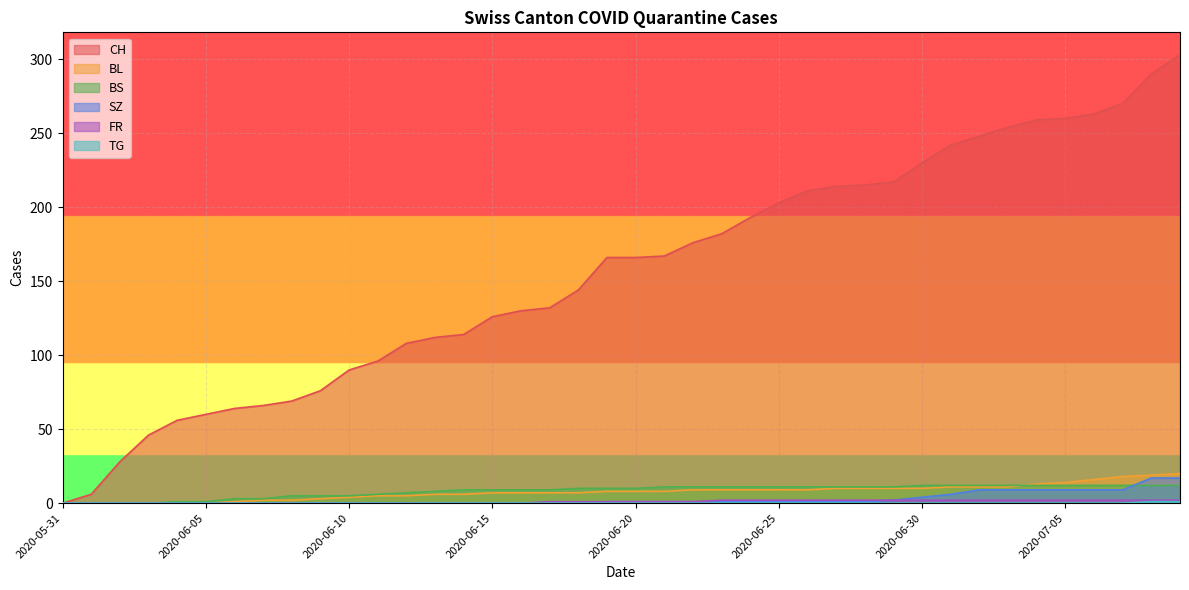

The value of FR at 2020-06-24 is 2. True or false?

True